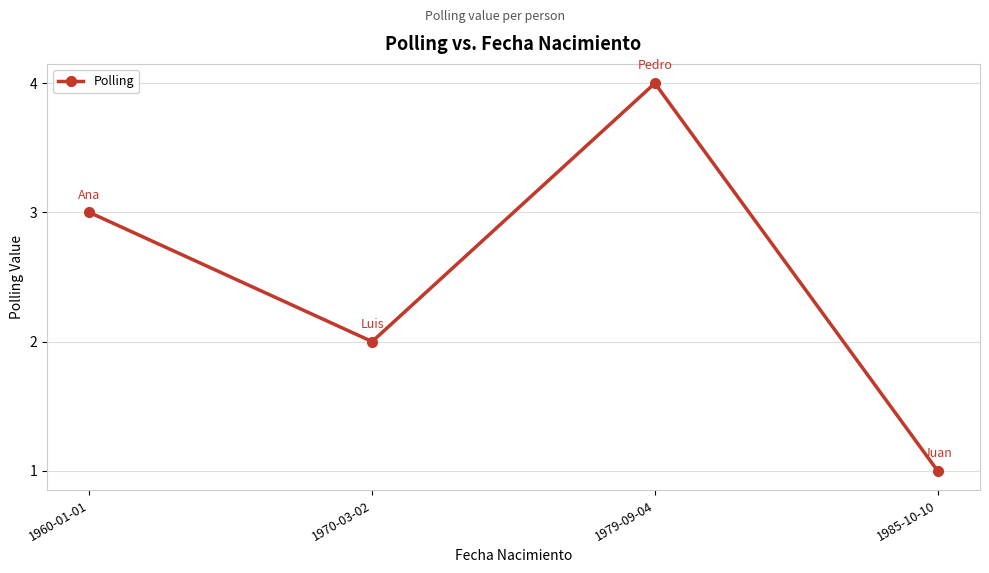

What is the label of the 1st point from the right?

1985-10-10